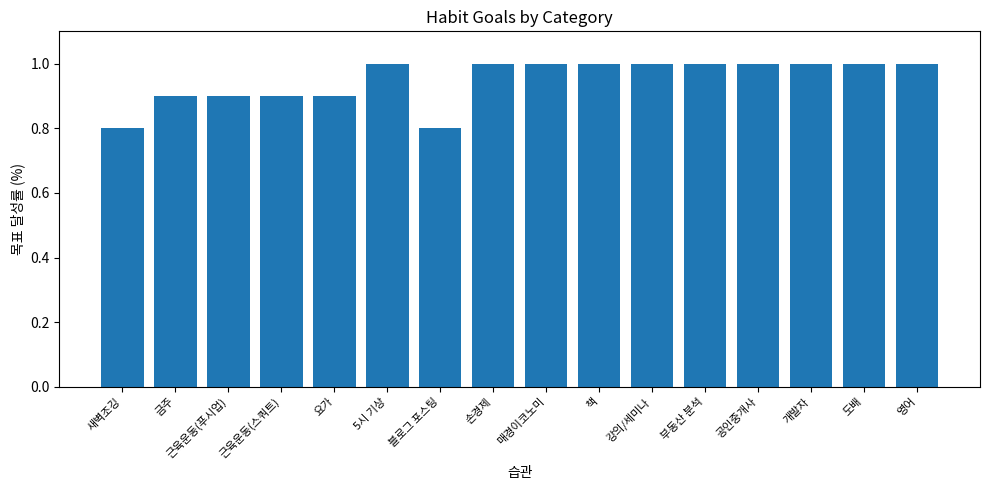

What is the label of the 6th bar from the right?

강의/세미나